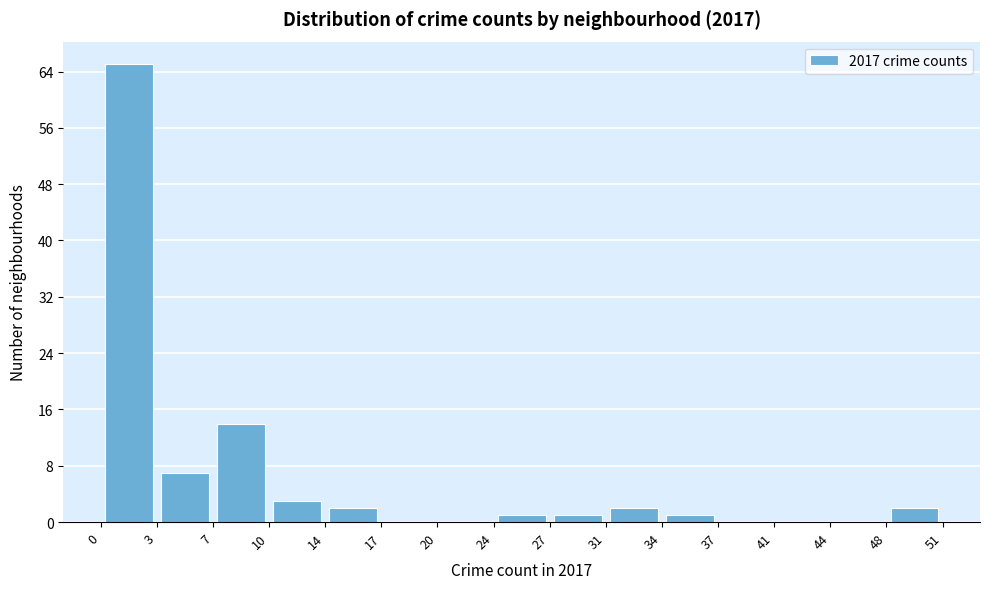

Reading left to right, transcribe this chart: for each bar, give the range it covers on the x-axis and its height. The values are not printed on the chart, so give them approximately, as read against the axis.

0 to 3: 65
3 to 7: 7
7 to 10: 14
10 to 14: 3
14 to 17: 2
17 to 20: 0
20 to 24: 0
24 to 27: 1
27 to 31: 1
31 to 34: 2
34 to 37: 1
37 to 41: 0
41 to 44: 0
44 to 48: 0
48 to 51: 2